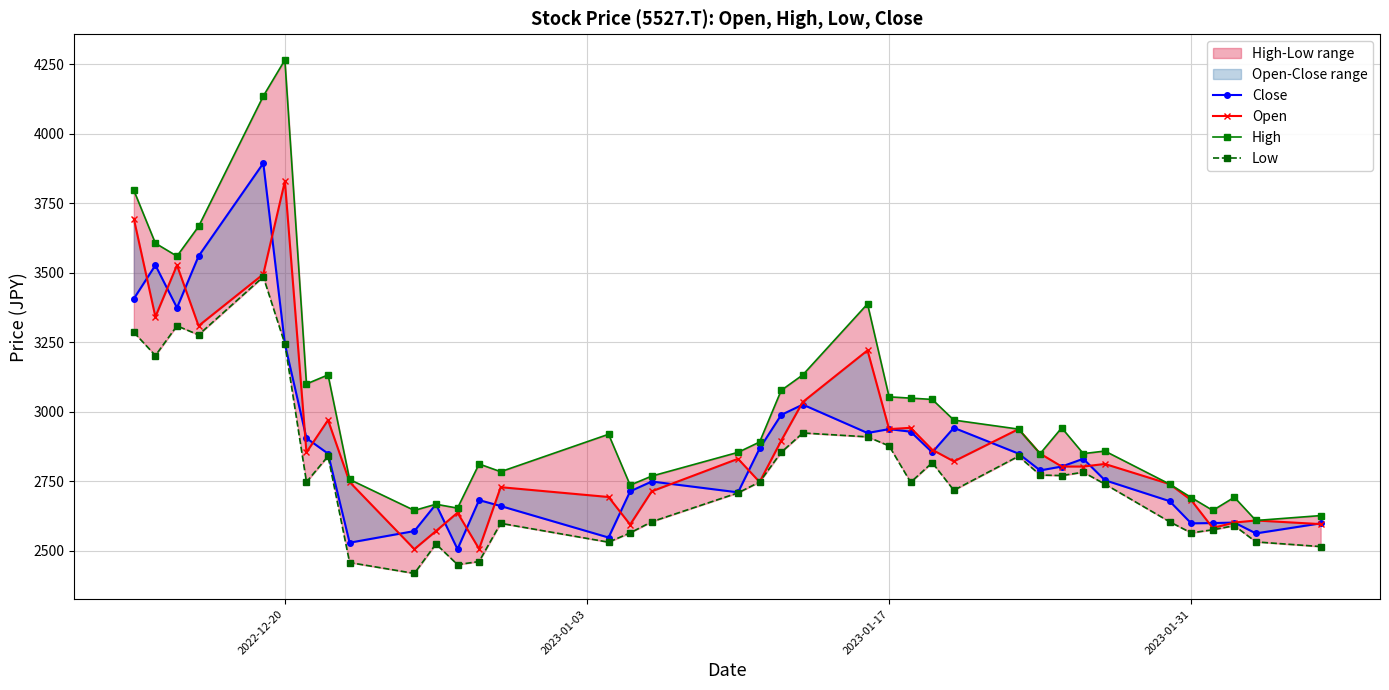

At which category does the chart reach its peak across all series?

2022-12-20